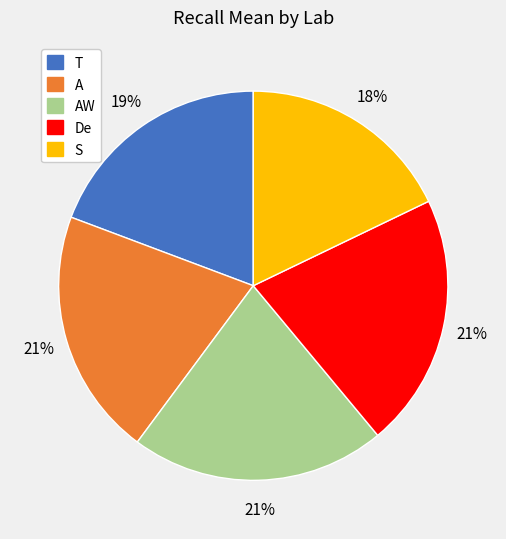

To the nearest percent, what percentage of the pie is A?

21%